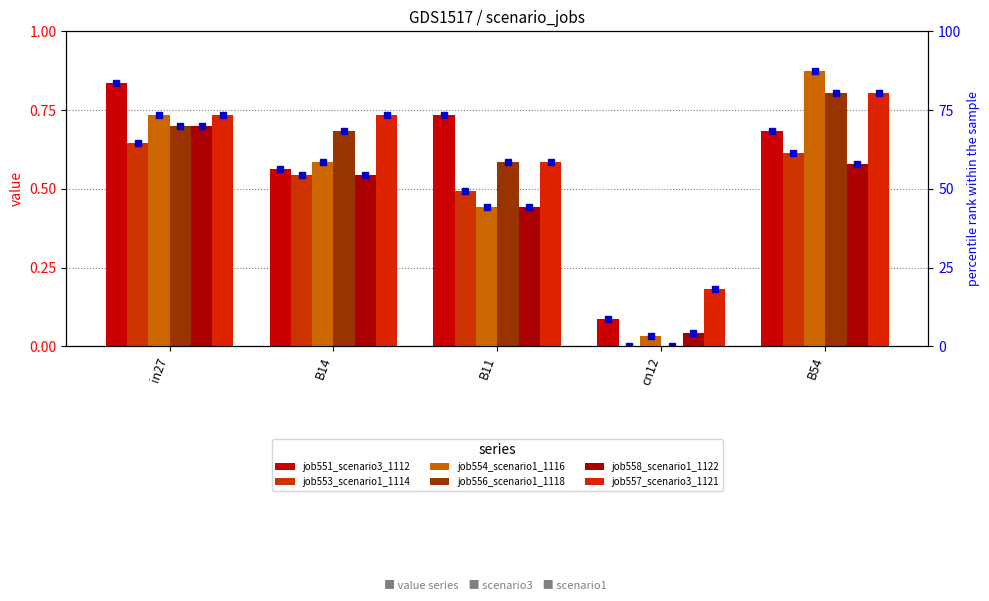

Reading left to right, what are all the values shown in this chart?

job551_scenario3_1112: in27=0.8	B14=0.6	B11=0.7	cn12=0.1	B54=0.7
job553_scenario1_1114: in27=0.6	B14=0.5	B11=0.5	cn12=0.0	B54=0.6
job554_scenario1_1116: in27=0.7	B14=0.6	B11=0.4	cn12=0.0	B54=0.9
job556_scenario1_1118: in27=0.7	B14=0.7	B11=0.6	cn12=0.0	B54=0.8
job558_scenario1_1122: in27=0.7	B14=0.5	B11=0.4	cn12=0.0	B54=0.6
job557_scenario3_1121: in27=0.7	B14=0.7	B11=0.6	cn12=0.2	B54=0.8